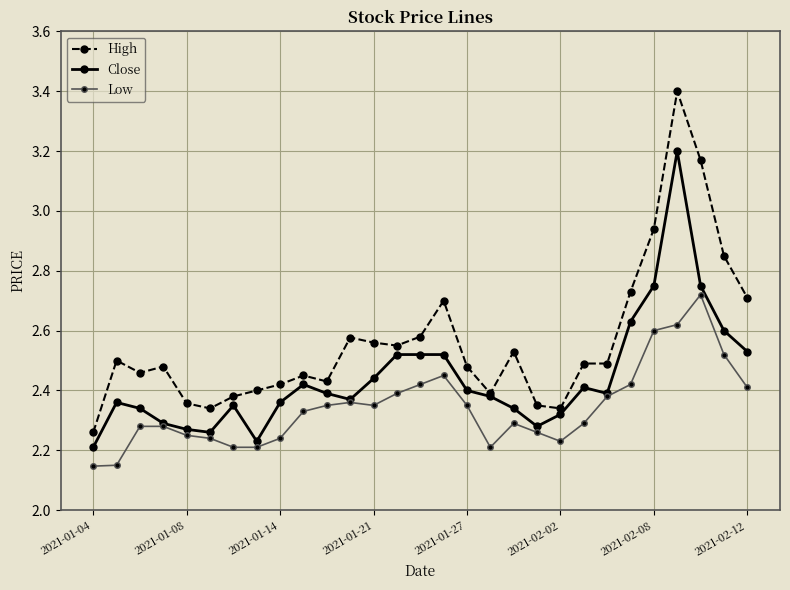

Which series has the largest range (max minus min)?

High